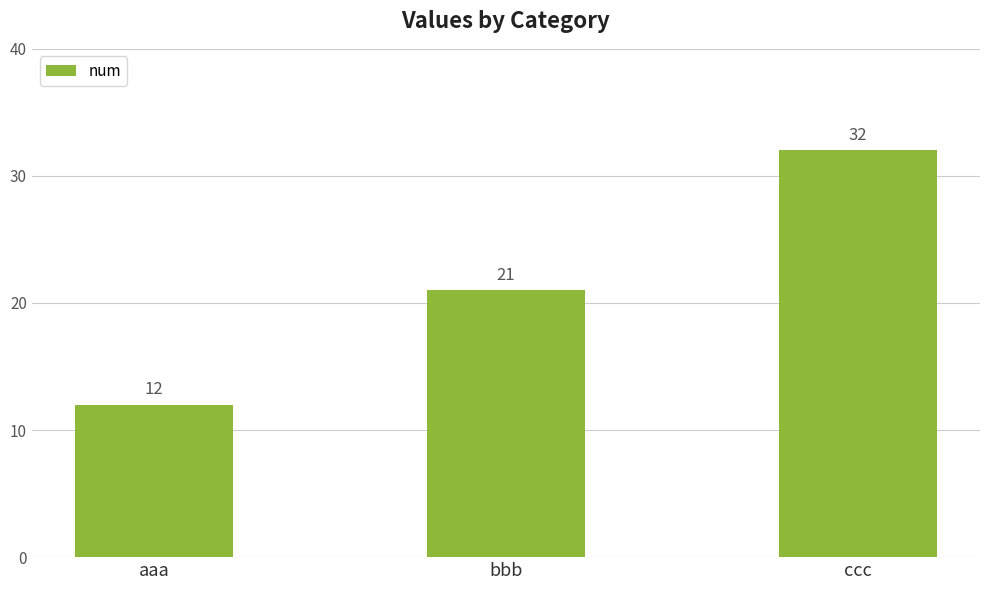

Rank the categories by value from highest to lowest.

ccc, bbb, aaa